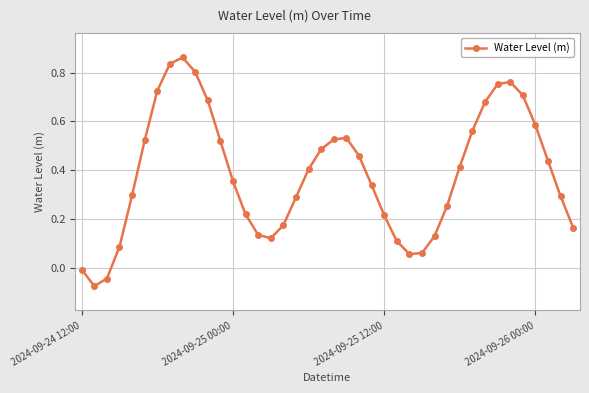

How many interior local peaks (higher than both neighbors) does the data have?

3